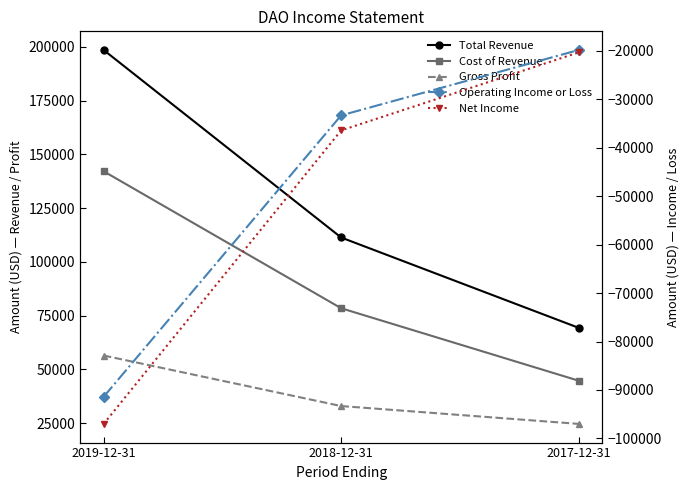

At which label does Gross Profit first exceed 32900?

2019-12-31